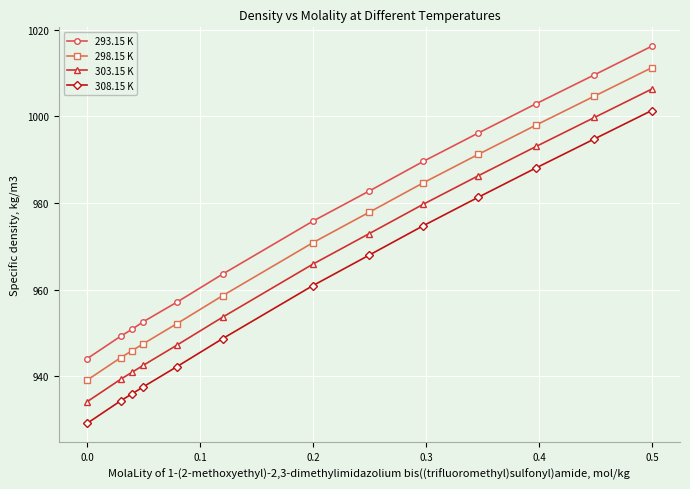

What is the sum of all 298.15 K values?

12626.2